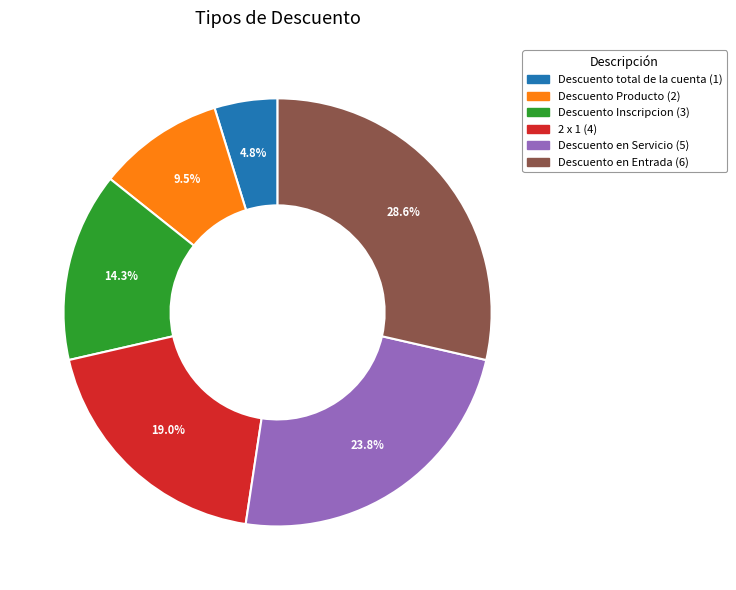

How many slices are in this pie chart?

6